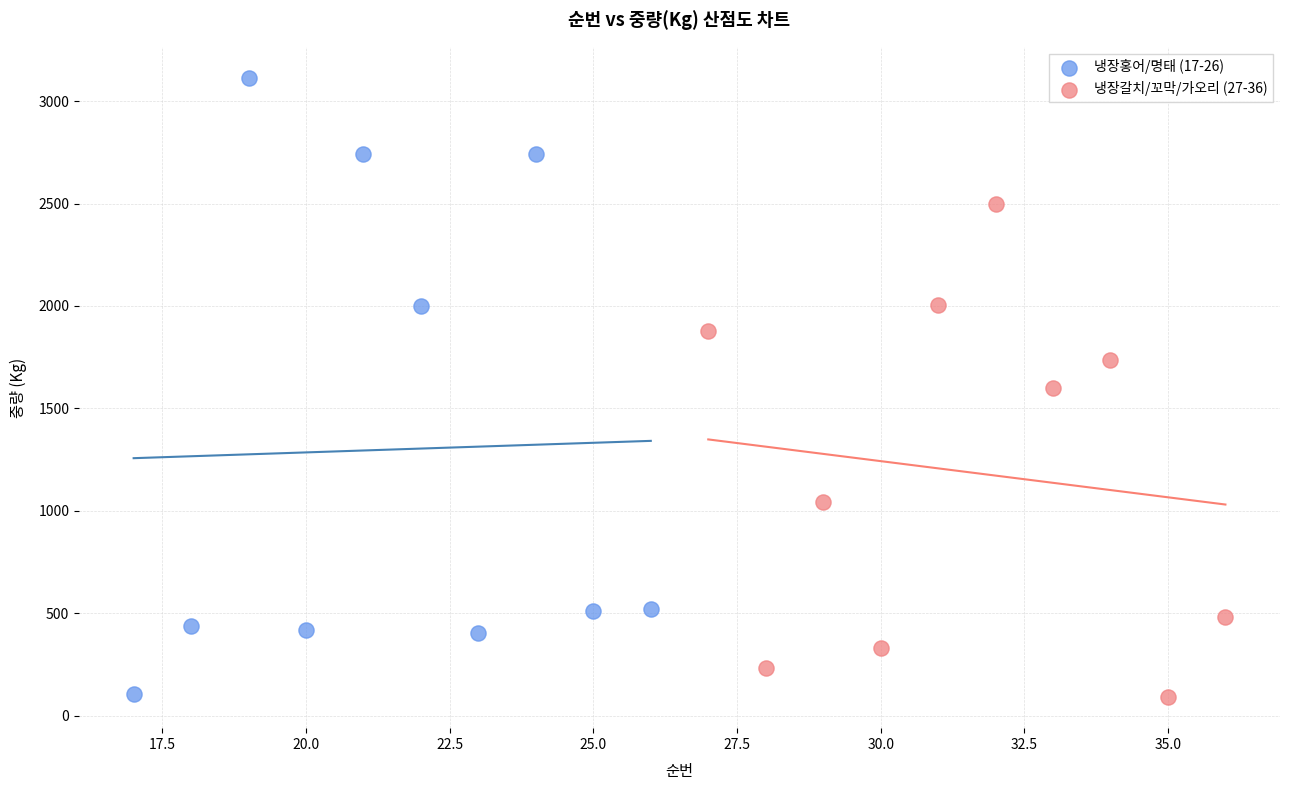

Which series contains the highest Y value?

냉장홍어/명태 (17-26)